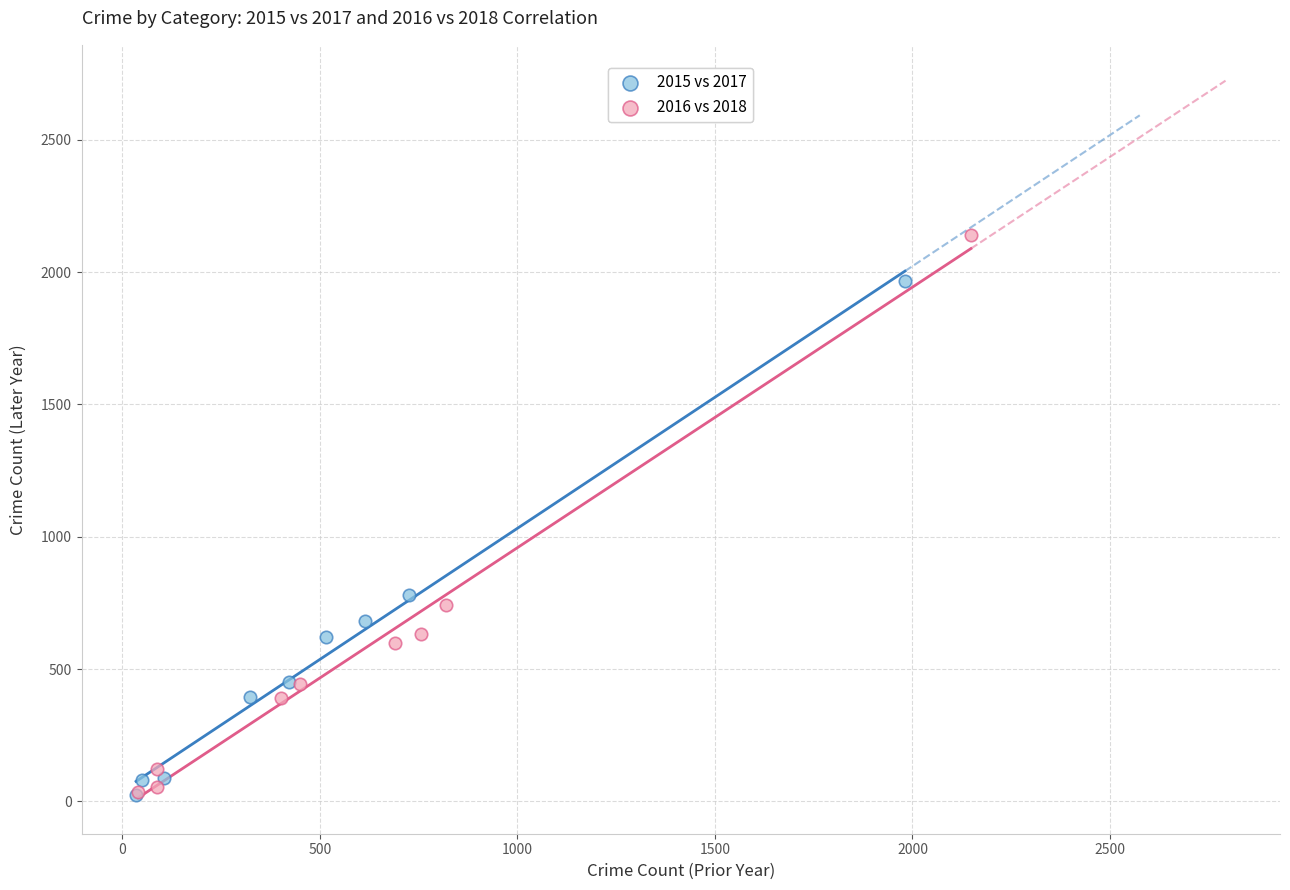

Which series reaches the maximum Y coordinate?

2016 vs 2018